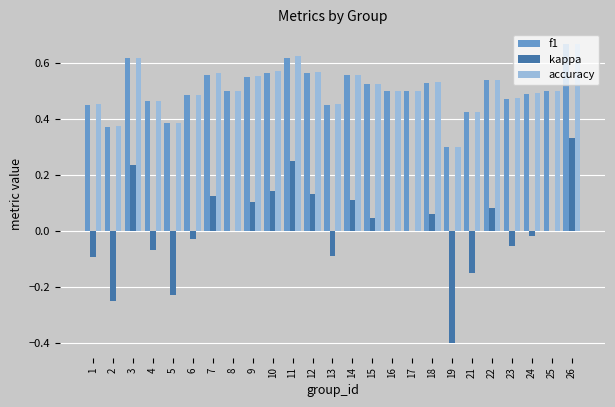

True or false: f1 has a value of 0.8 at 11.

False